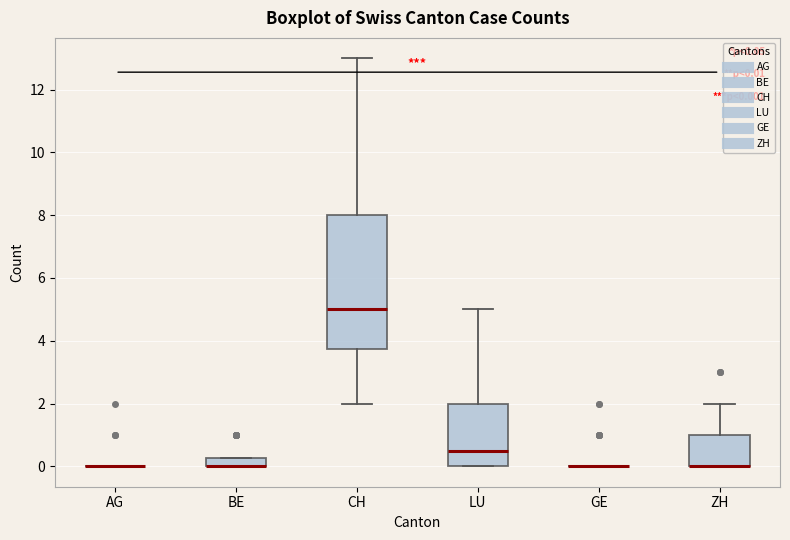

Comparing the boxes themselves (not the whiskers), which one is the tallest?

CH